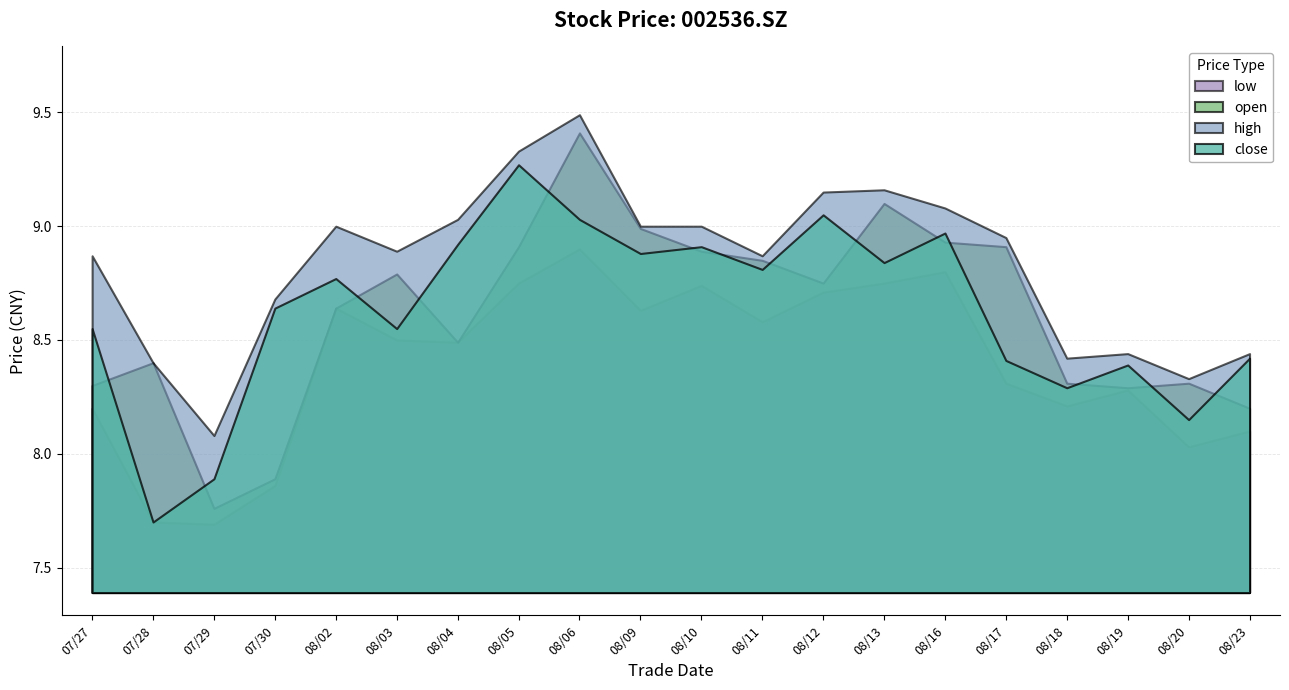

At which category does the chart reach its peak across all series?

08/06